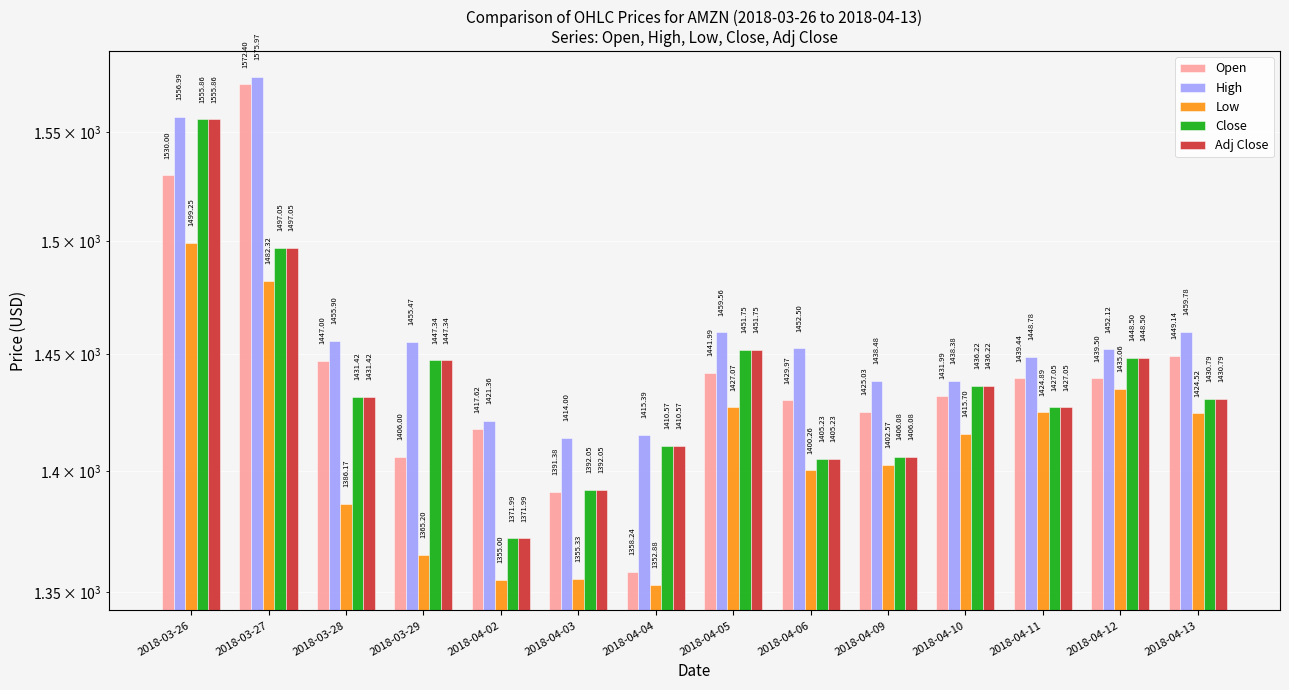

What is the difference between the maximum and second lowest values in the Adj Close series?

163.8